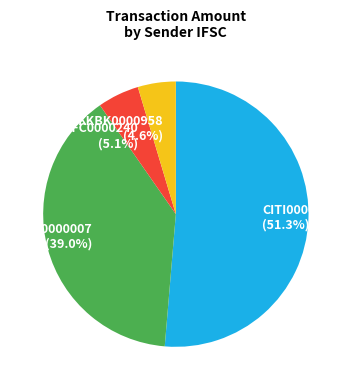

To the nearest percent, what is the average slice percentage?

25%